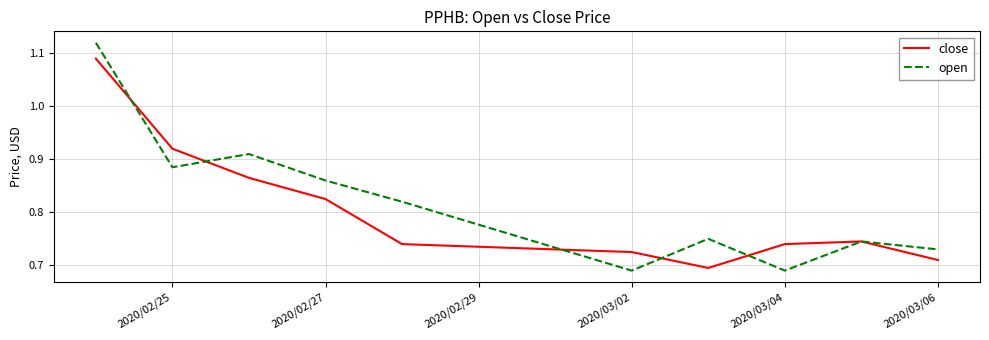

How many close values are between 0 and 1?

9